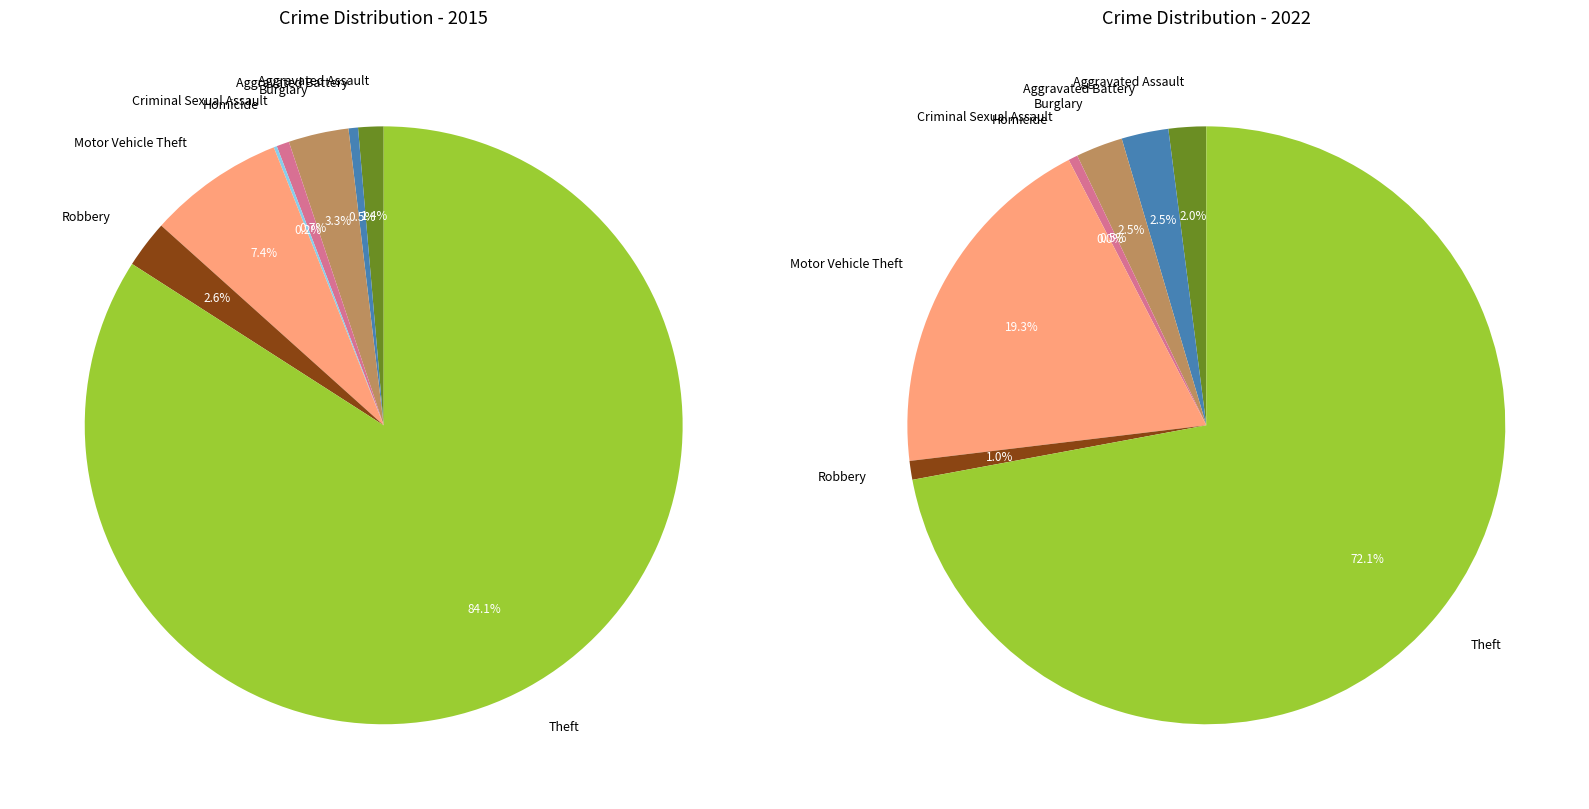

Which series has the widest spread of values?

2015